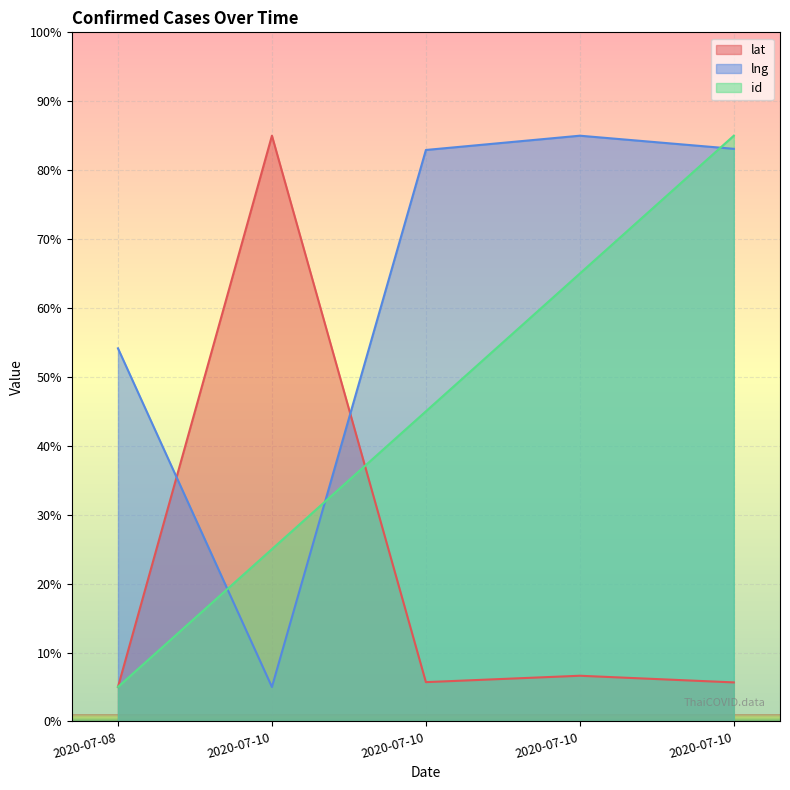

Which label corresponds to the smallest value in the chart?

2020-07-08